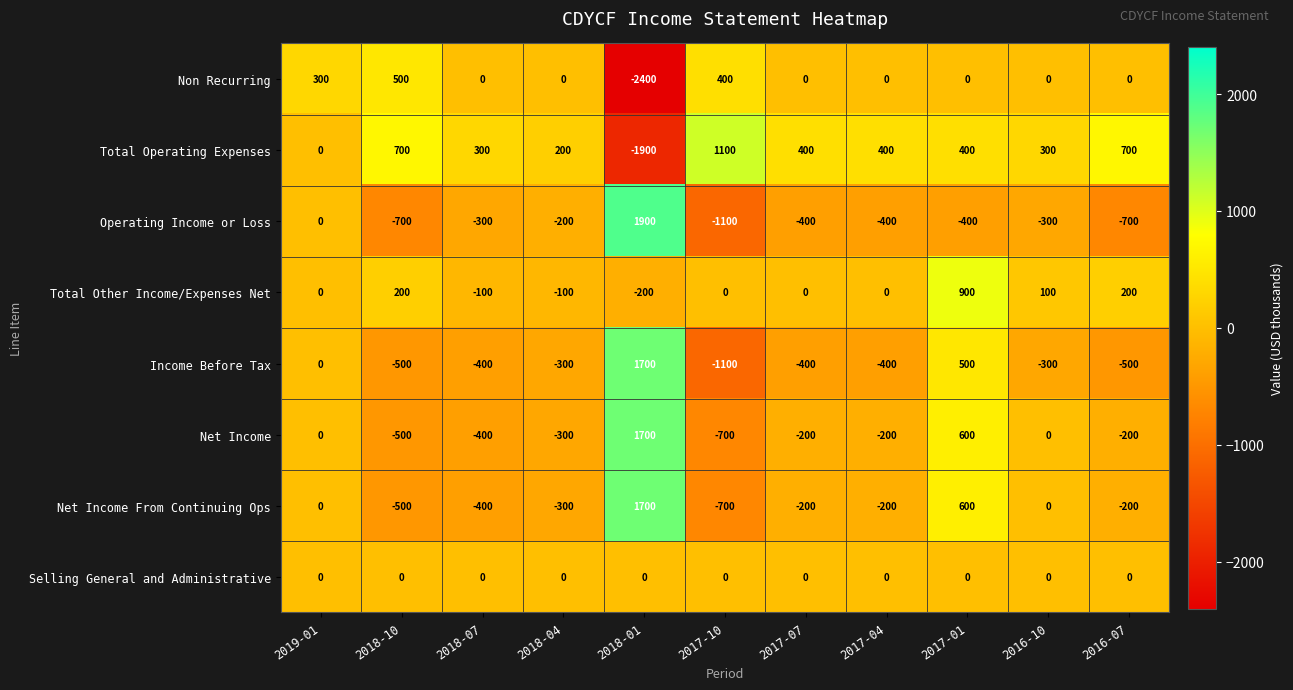

How many series are shown in this chart?

8